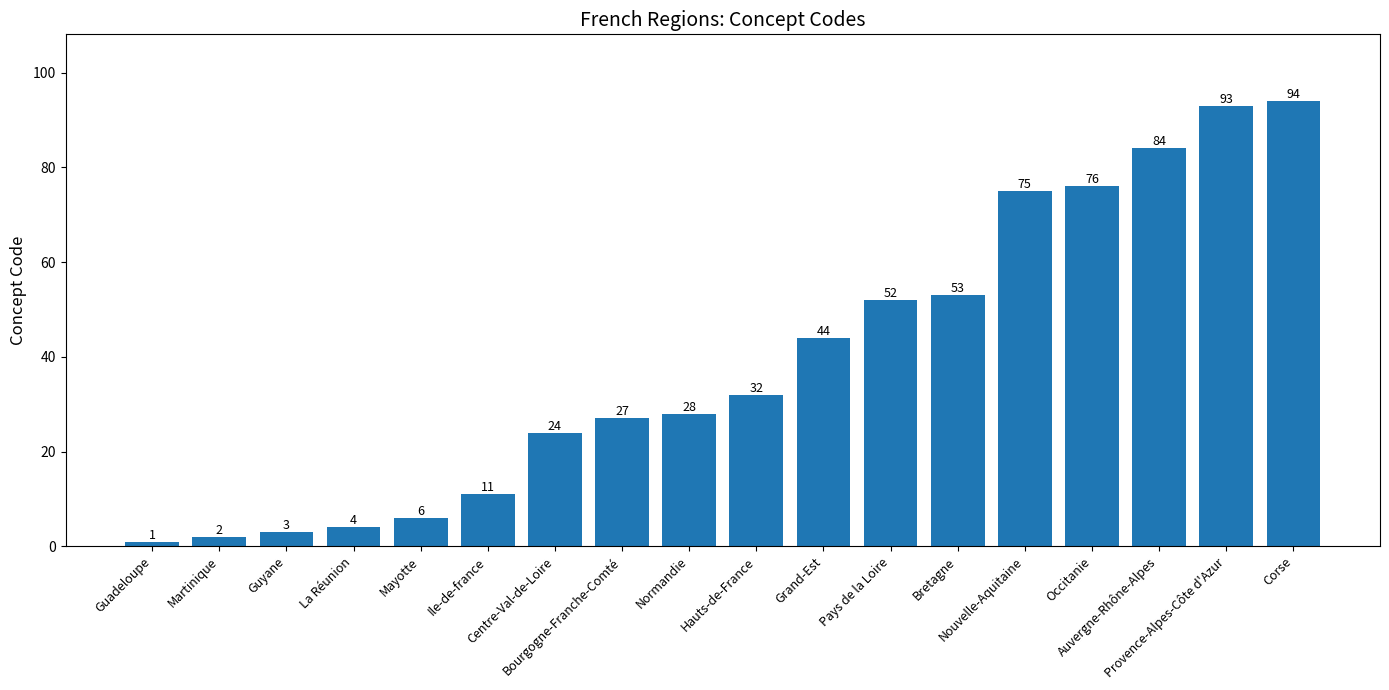

Are the bars horizontal?

No